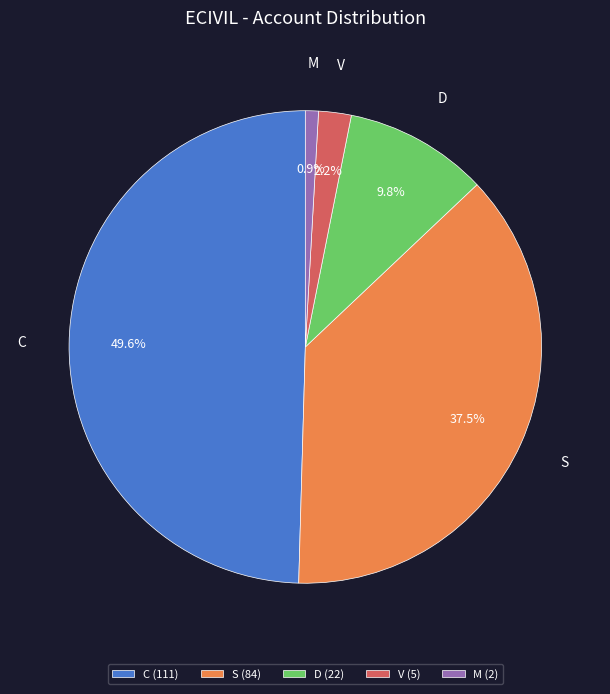

Does S account for over 50% of the chart?

No